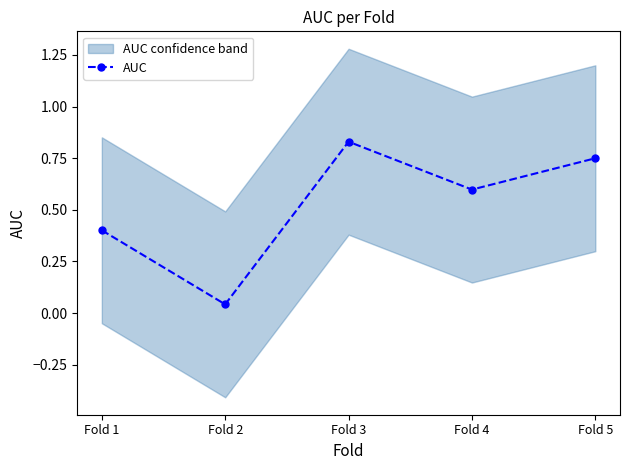

What is the change in value from Fold 2 to Fold 4?

+0.6